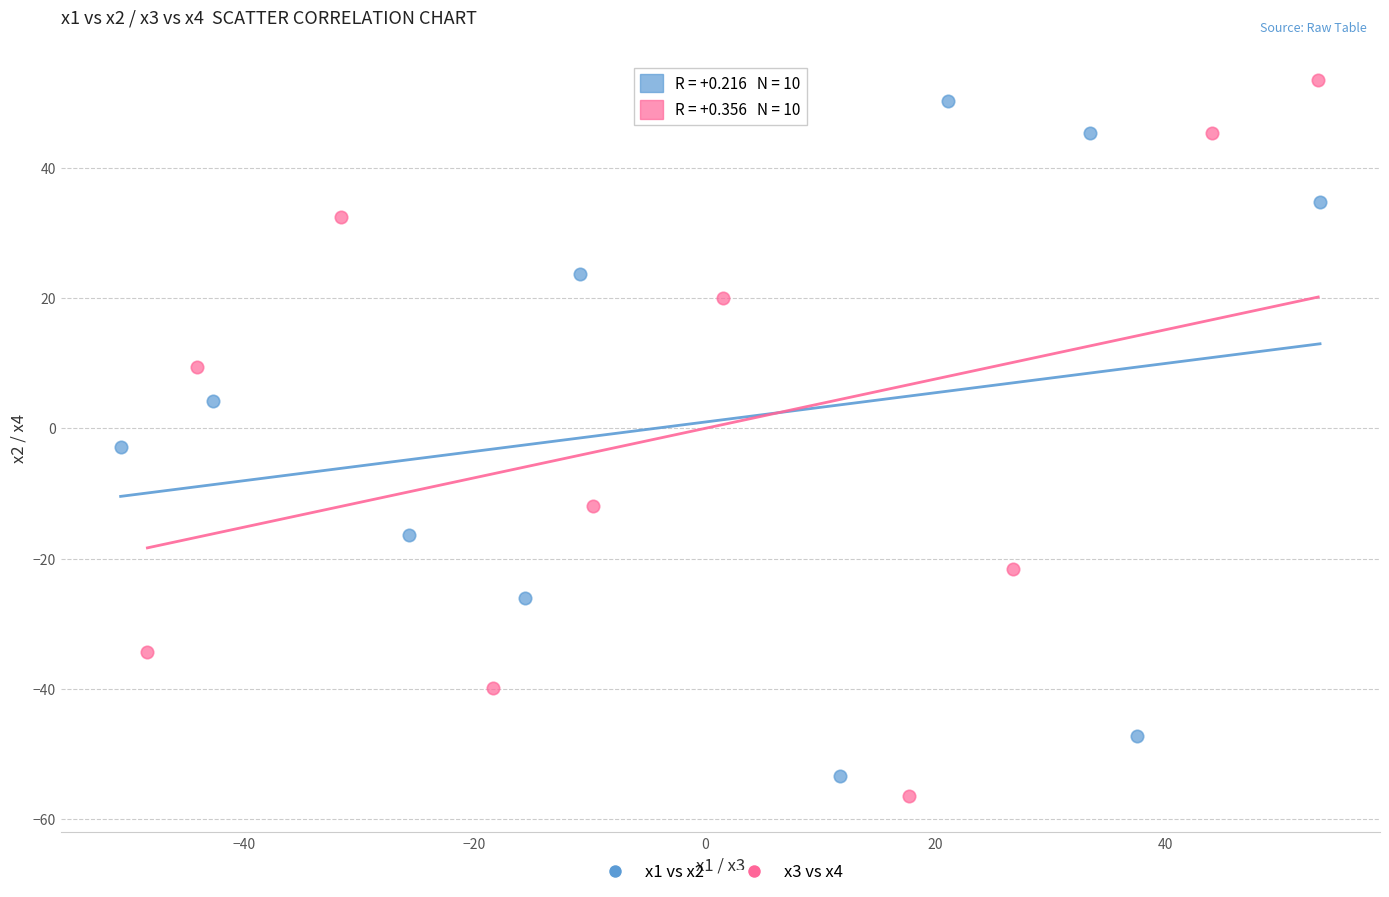

Which series has the widest spread of Y values?

x3 vs x4